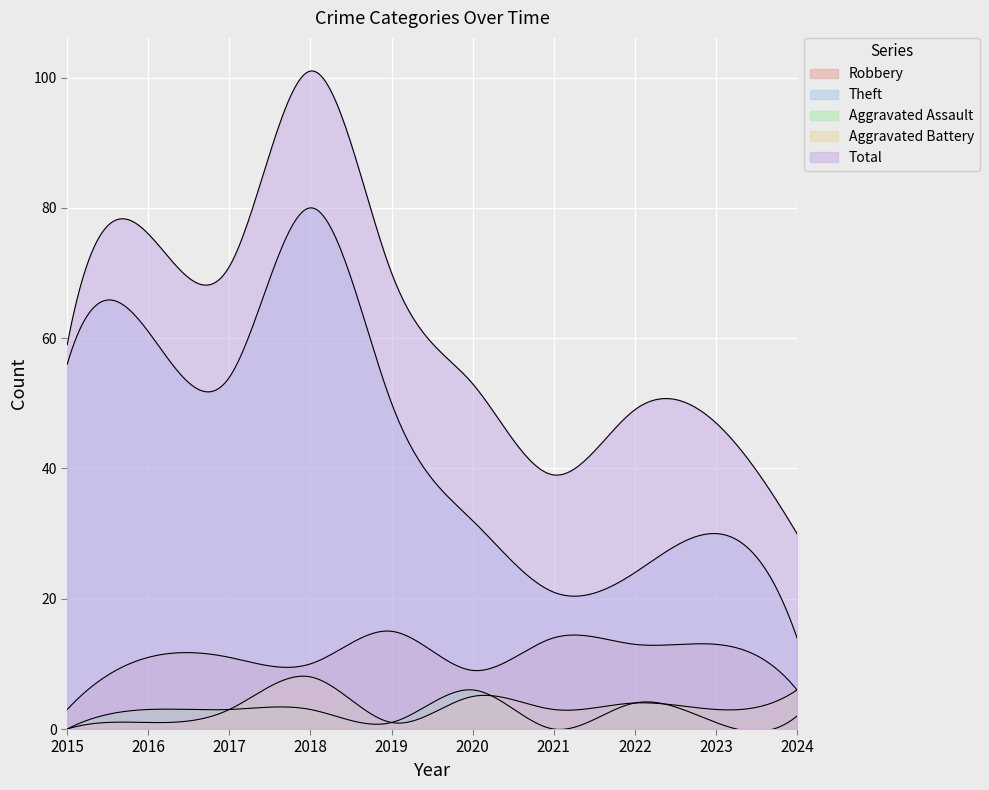

Reading right to left, extract all data points from this chart.

Robbery: 6	13	13	14	9	15	10	11	11	3
Theft: 14	30	24	21	32	50	80	54	61	56
Aggravated Assault: 2	1	4	0	6	1	3	3	3	0
Aggravated Battery: 6	3	4	3	5	1	8	3	1	0
Total: 30	47	49	39	53	70	101	71	76	59